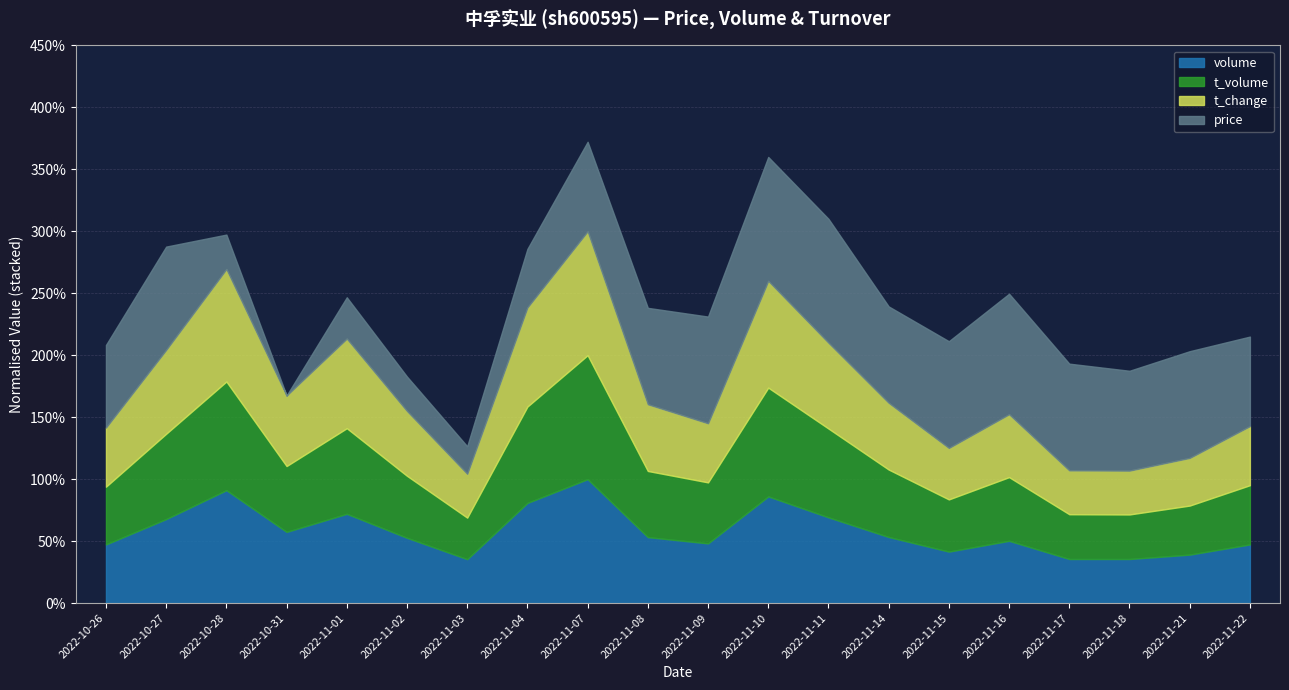

In t_volume, how many points are higher than both neighbors (excluding endpoints)?

5